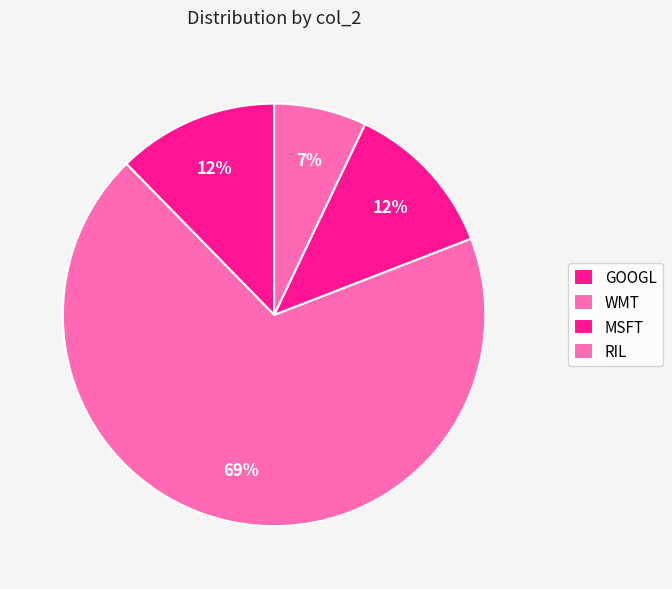

To the nearest percent, what is the combined percentage of RIL and GOOGL?

19%